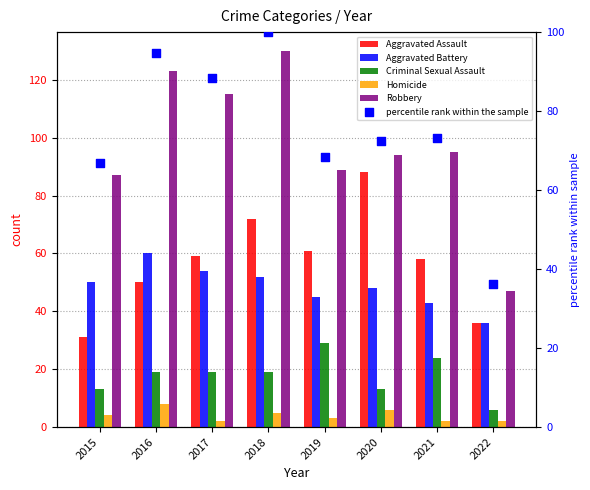

Is the value of Homicide at 2018 greater than the value of Aggravated Assault at 2016?

No